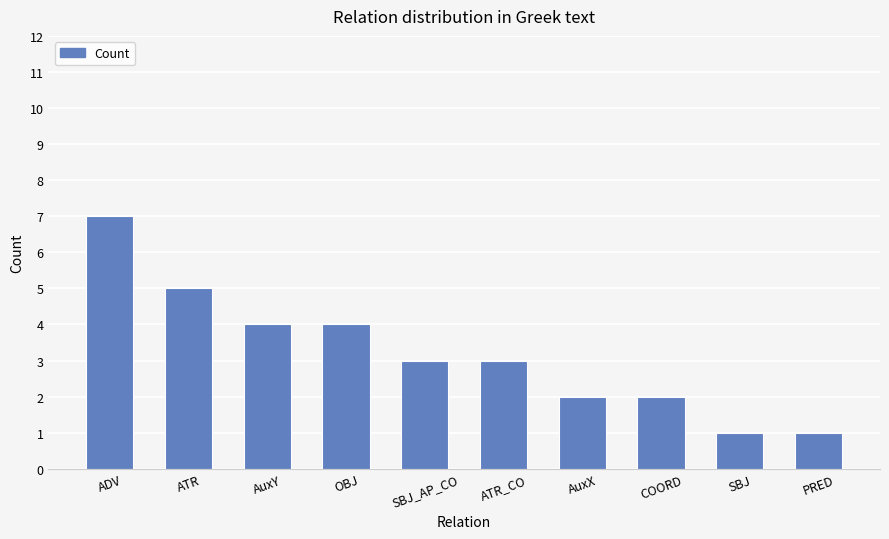

Reading left to right, transcribe all the data shown in this chart.

7	5	4	4	3	3	2	2	1	1